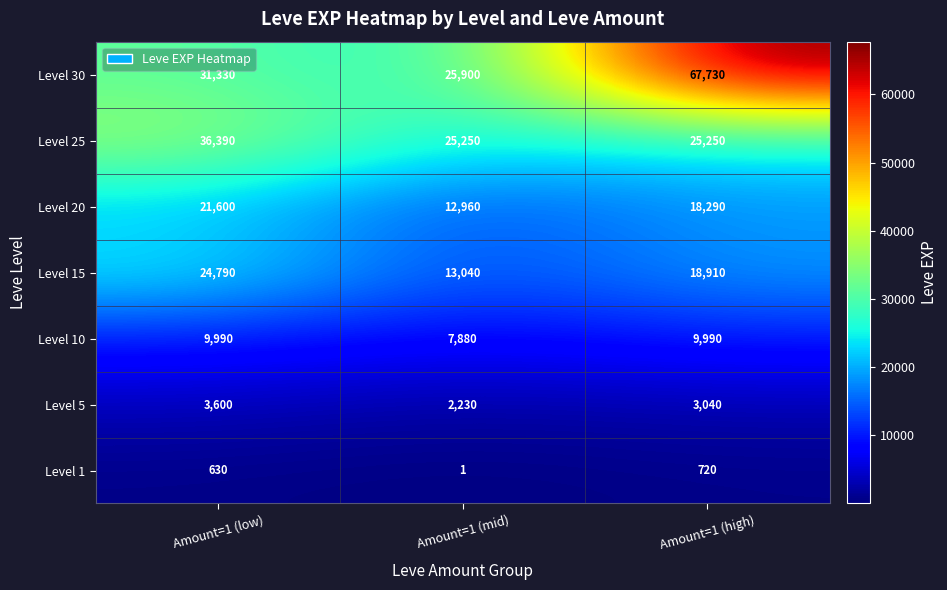

What is the spread (max minus min) of values at Amount=1 (mid)?

25899